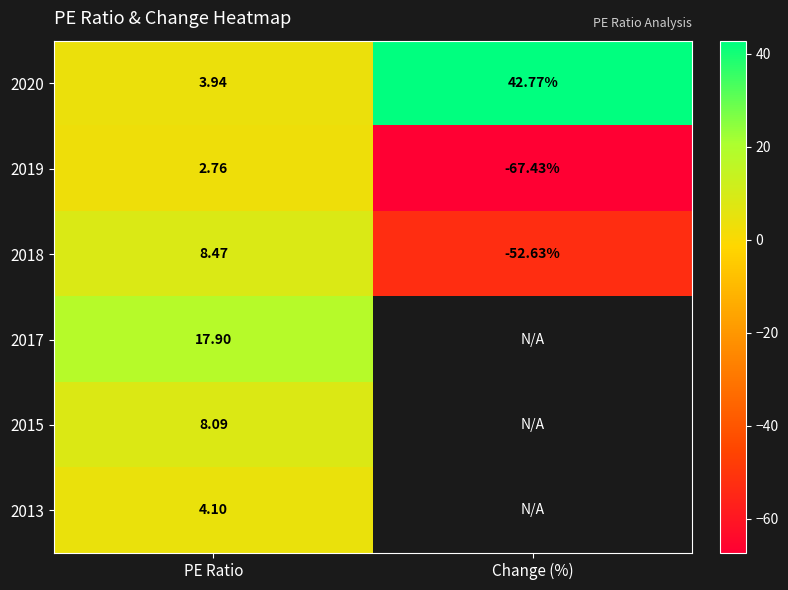

Which category has the highest value across all series?

Change (%)